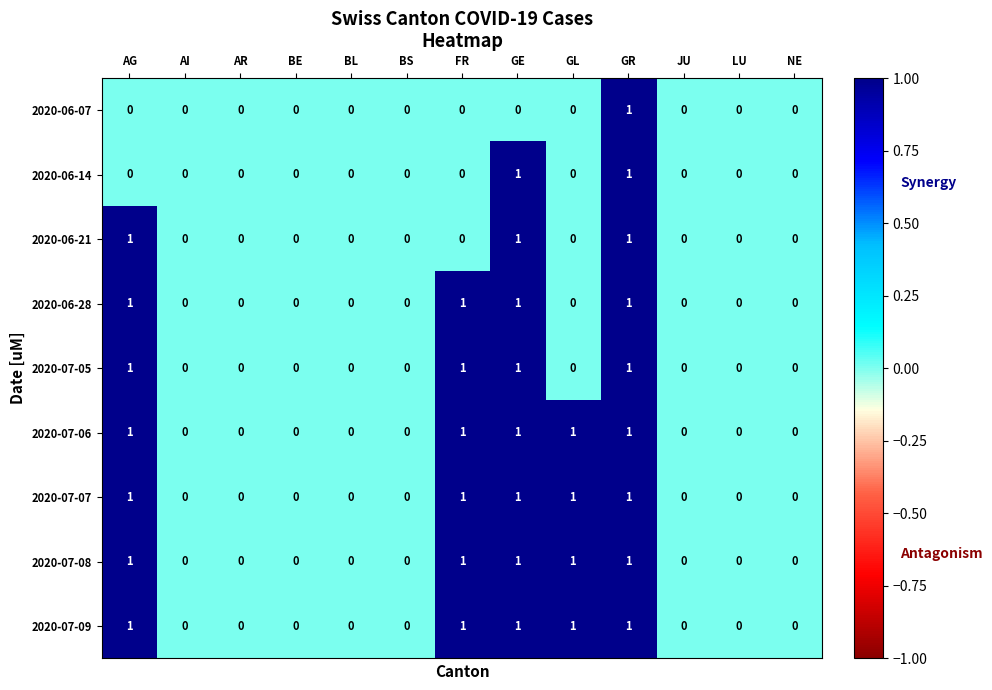

The 2020-06-28 series shows -1 at LU. True or false?

False